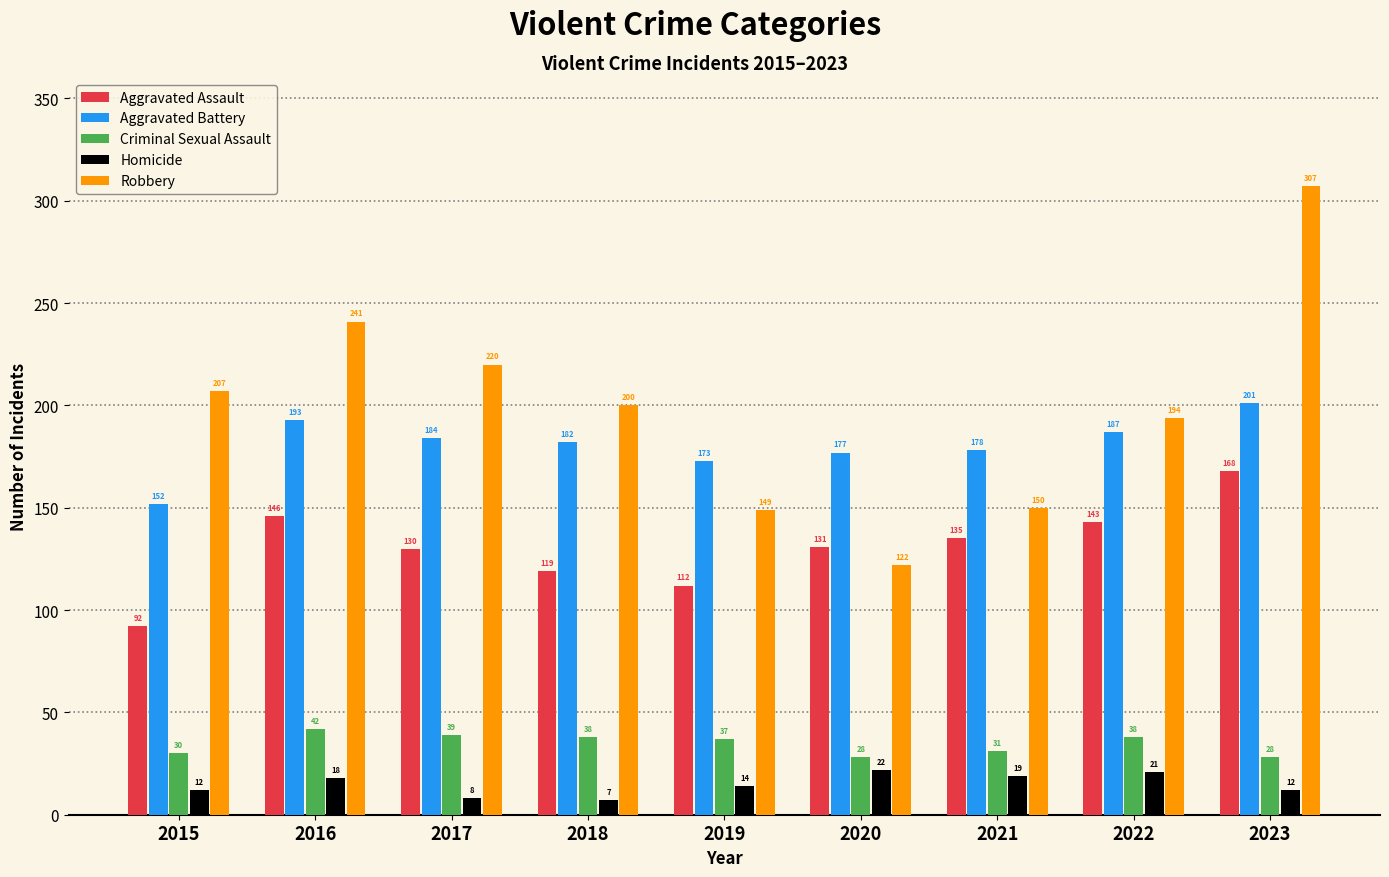

The value of Aggravated Battery at 2016 is 340. True or false?

False